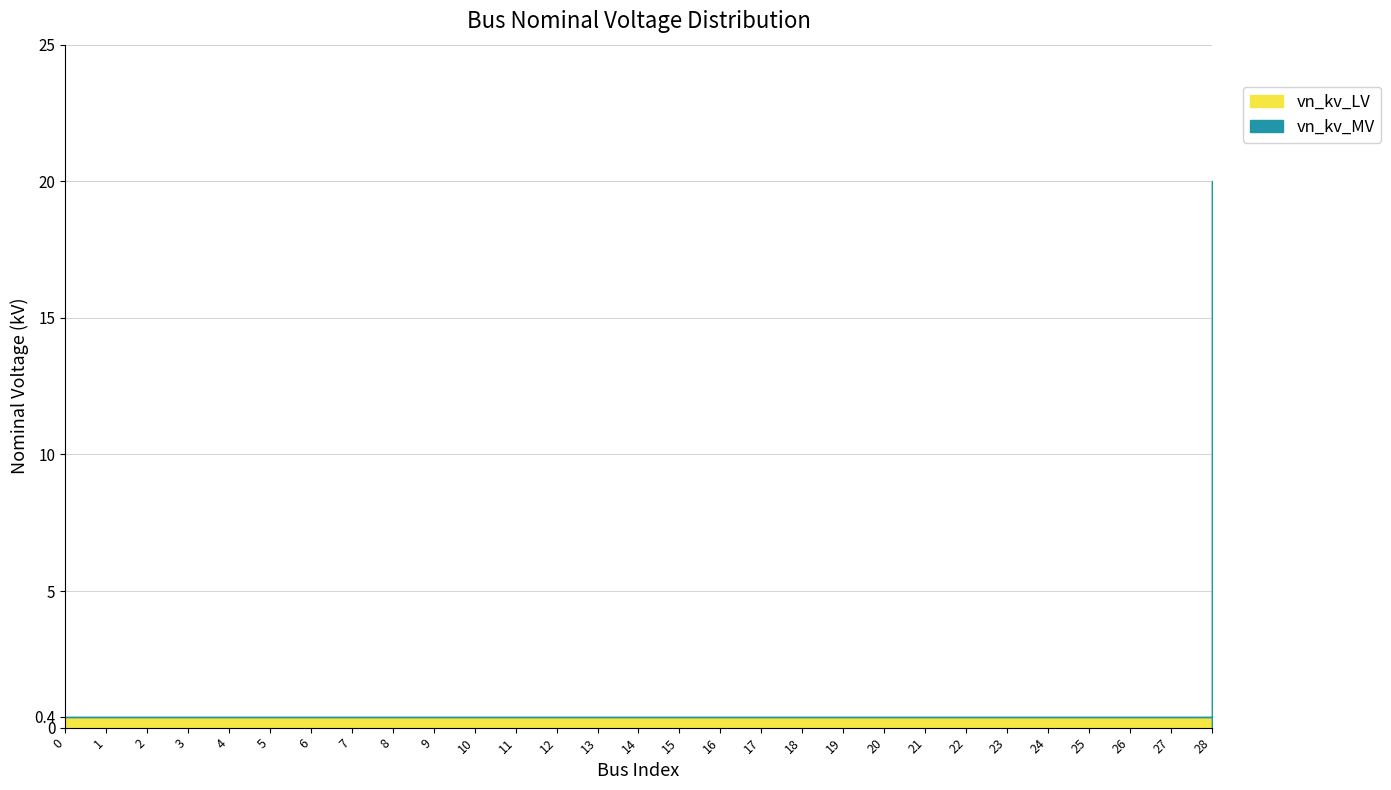

Reading left to right, list all the values displayed in this chart.

vn_kv_LV: 0=0.4	1=0.4	2=0.4	3=0.4	4=0.4	5=0.4	6=0.4	7=0.4	8=0.4	9=0.4	10=0.4	11=0.4	12=0.4	13=0.4	14=0.4	15=0.4	16=0.4	17=0.4	18=0.4	19=0.4	20=0.4	21=0.4	22=0.4	23=0.4	24=0.4	25=0.4	26=0.4	27=0.4	28=0.0
vn_kv_MV: 0=0.0	1=0.0	2=0.0	3=0.0	4=0.0	5=0.0	6=0.0	7=0.0	8=0.0	9=0.0	10=0.0	11=0.0	12=0.0	13=0.0	14=0.0	15=0.0	16=0.0	17=0.0	18=0.0	19=0.0	20=0.0	21=0.0	22=0.0	23=0.0	24=0.0	25=0.0	26=0.0	27=0.0	28=20.0